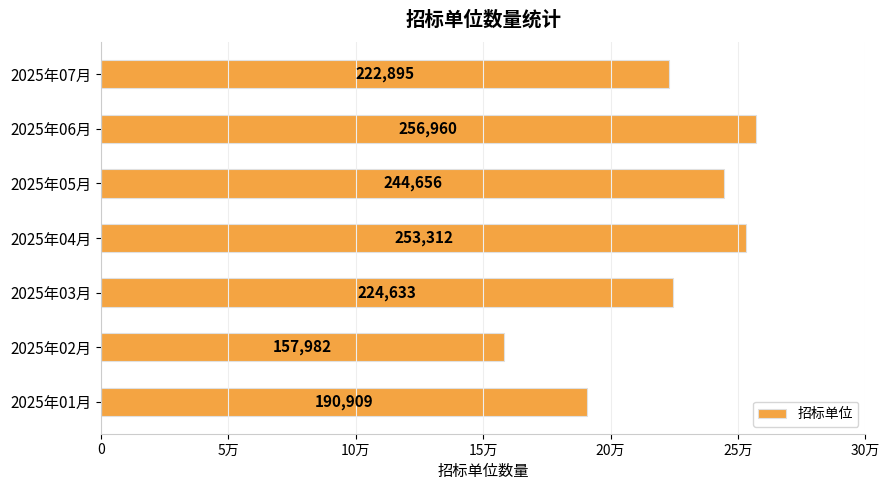

Rank the categories by value from lowest to highest.

2025年02月, 2025年01月, 2025年07月, 2025年03月, 2025年05月, 2025年04月, 2025年06月